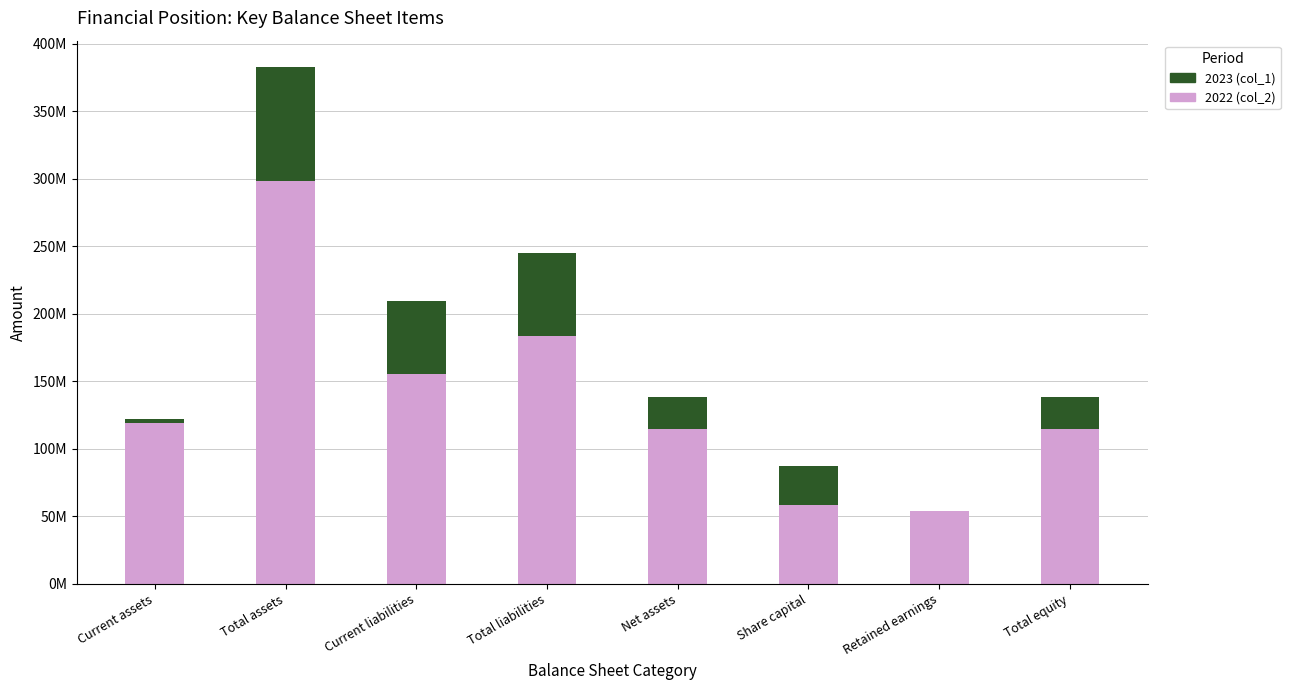

Rank the categories by 2022 (col_2) value from lowest to highest.

Retained earnings, Share capital, Net assets, Total equity, Current assets, Current liabilities, Total liabilities, Total assets